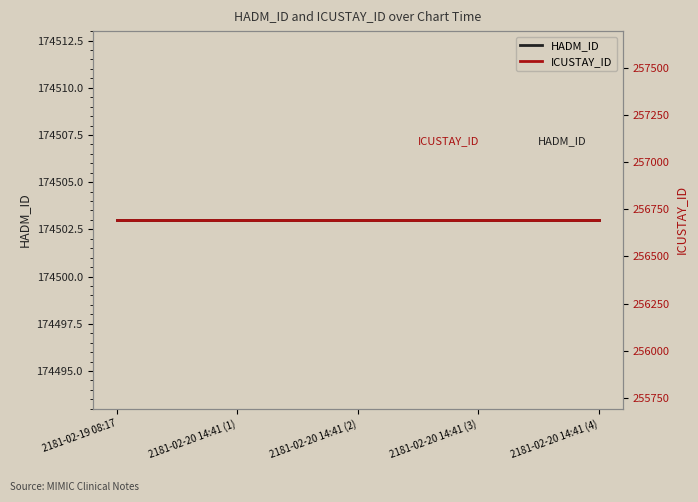

What are all the series names shown in the legend?

HADM_ID, ICUSTAY_ID